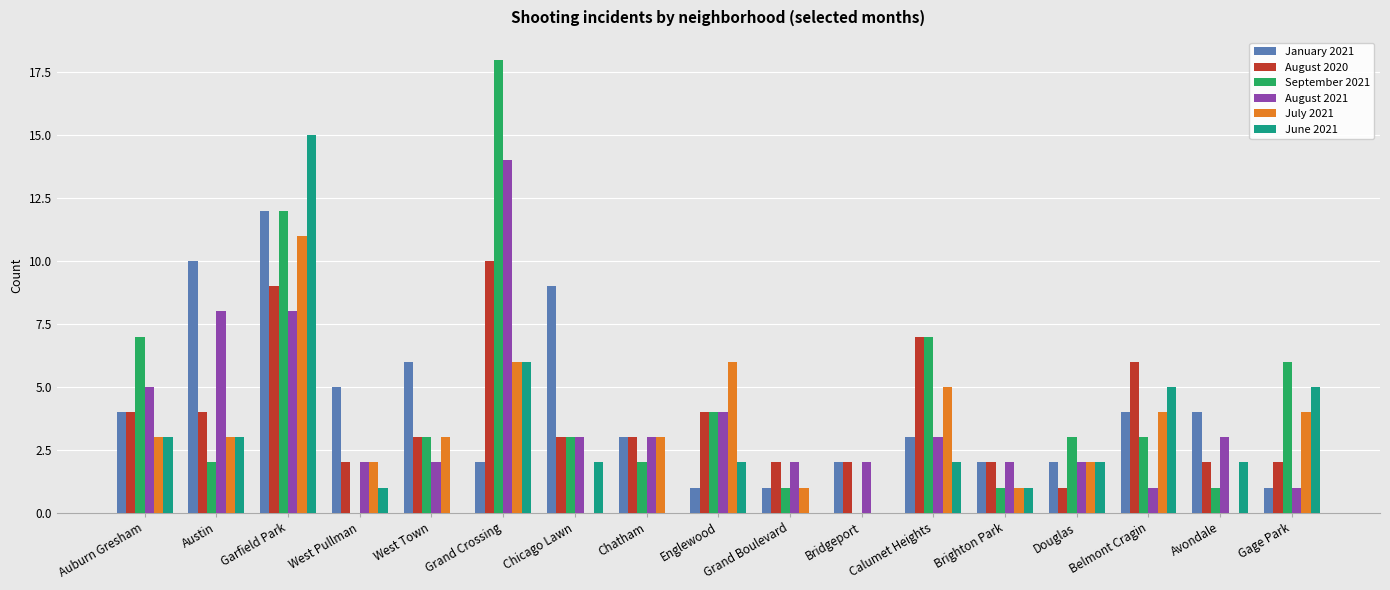

How many groups of bars are there?

17